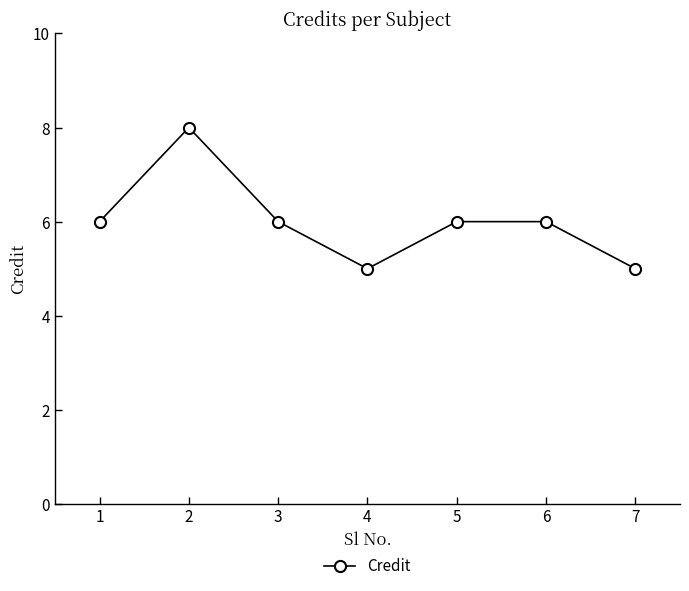

What is the value of the 7th point from the left?

5